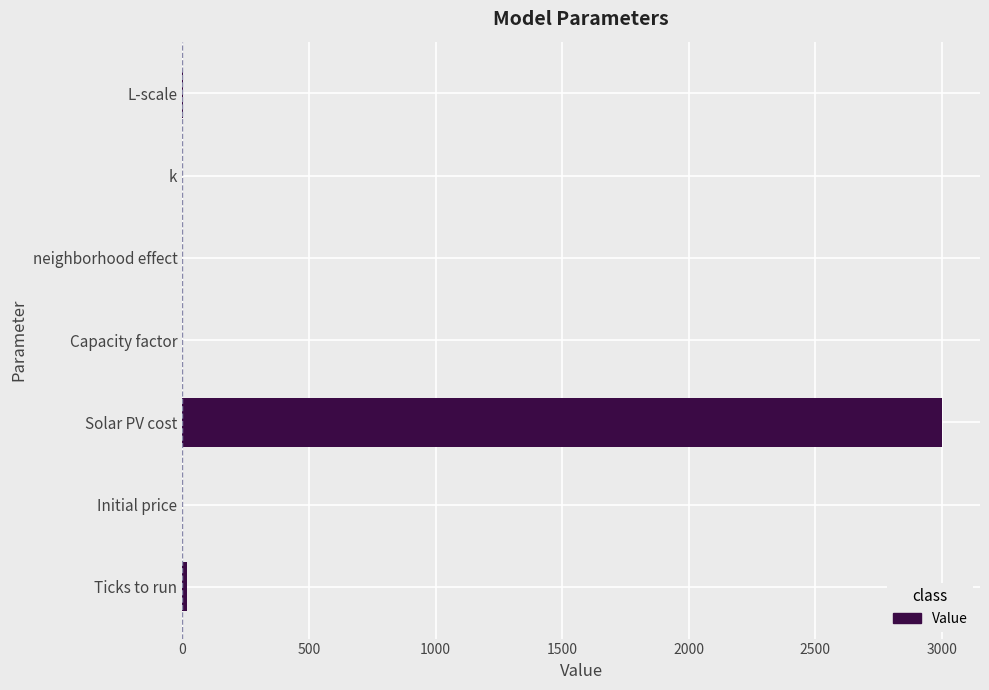

What is the sum of all values?

3021.7